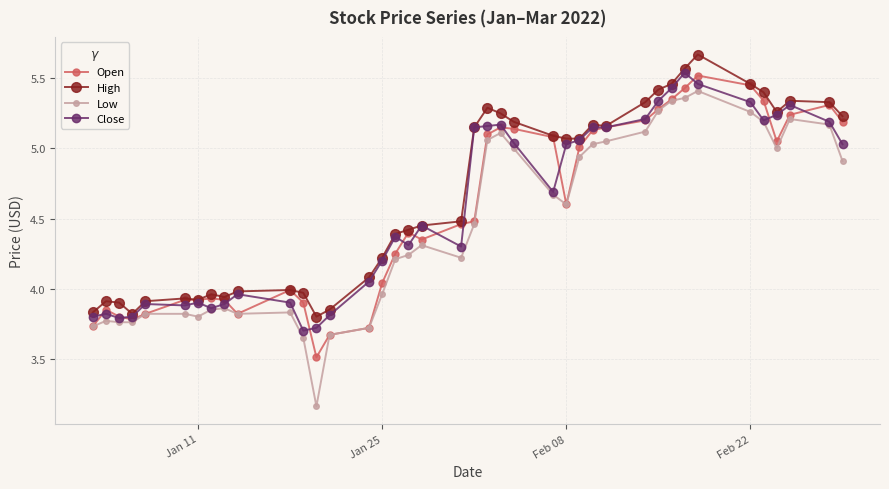

At how many categories does at least one series exceed 3?

40